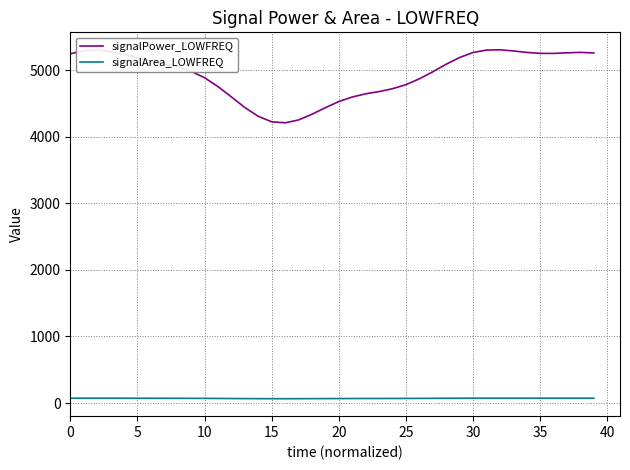

What is the highest value of the signalPower_LOWFREQ series?

5304.8